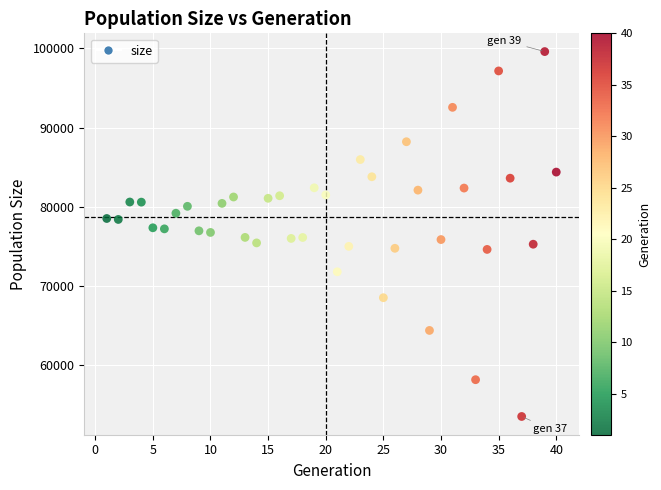

What is the range of Y values (max minus min)?

46018